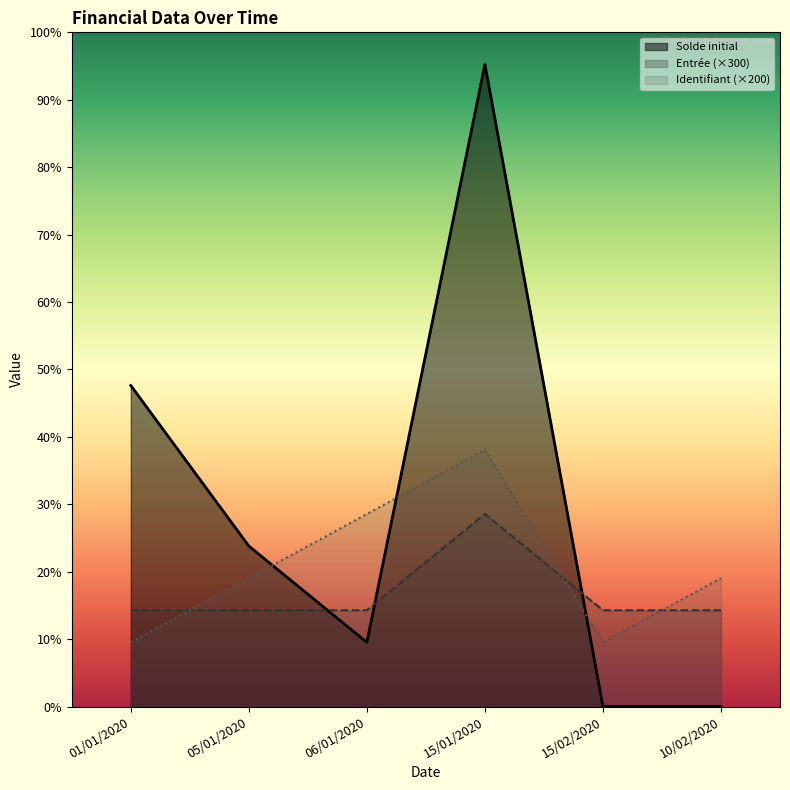

How many data points in Solde initial are above 500?

2